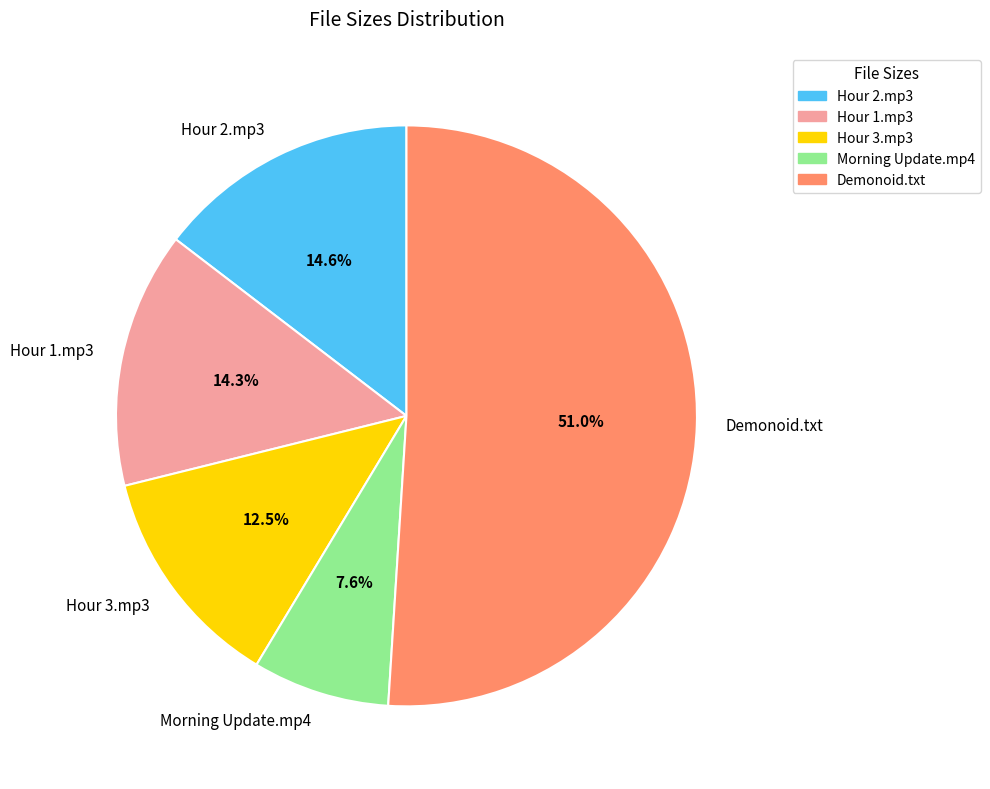

What is the majority slice?

Demonoid.txt